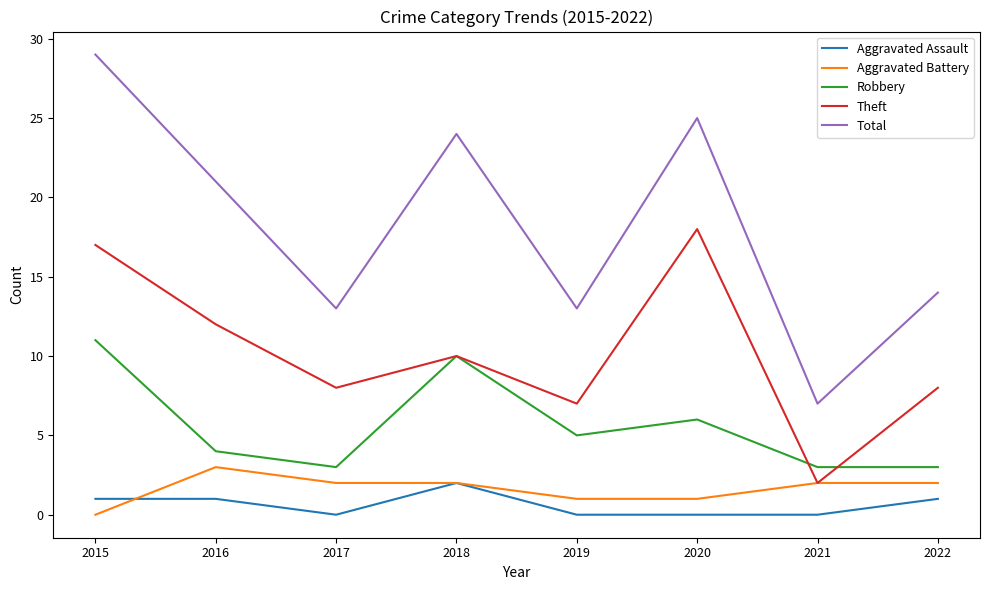

Rank the series at 2019 from lowest to highest value.

Aggravated Assault, Aggravated Battery, Robbery, Theft, Total